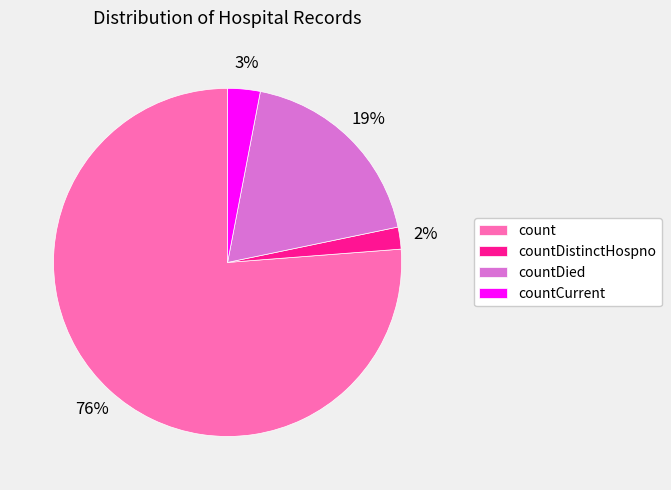

Which slice is the smallest?

countDistinctHospno